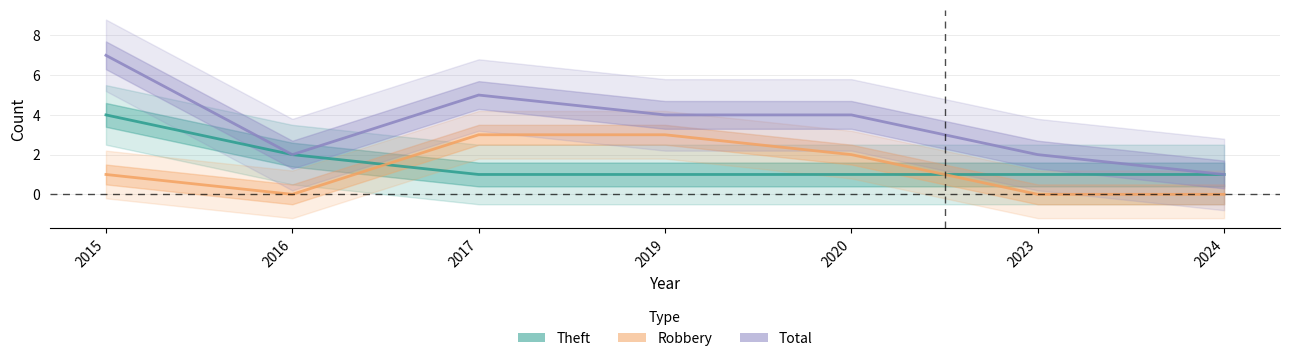

What is the difference between the Total values at 2024 and 2019?

3